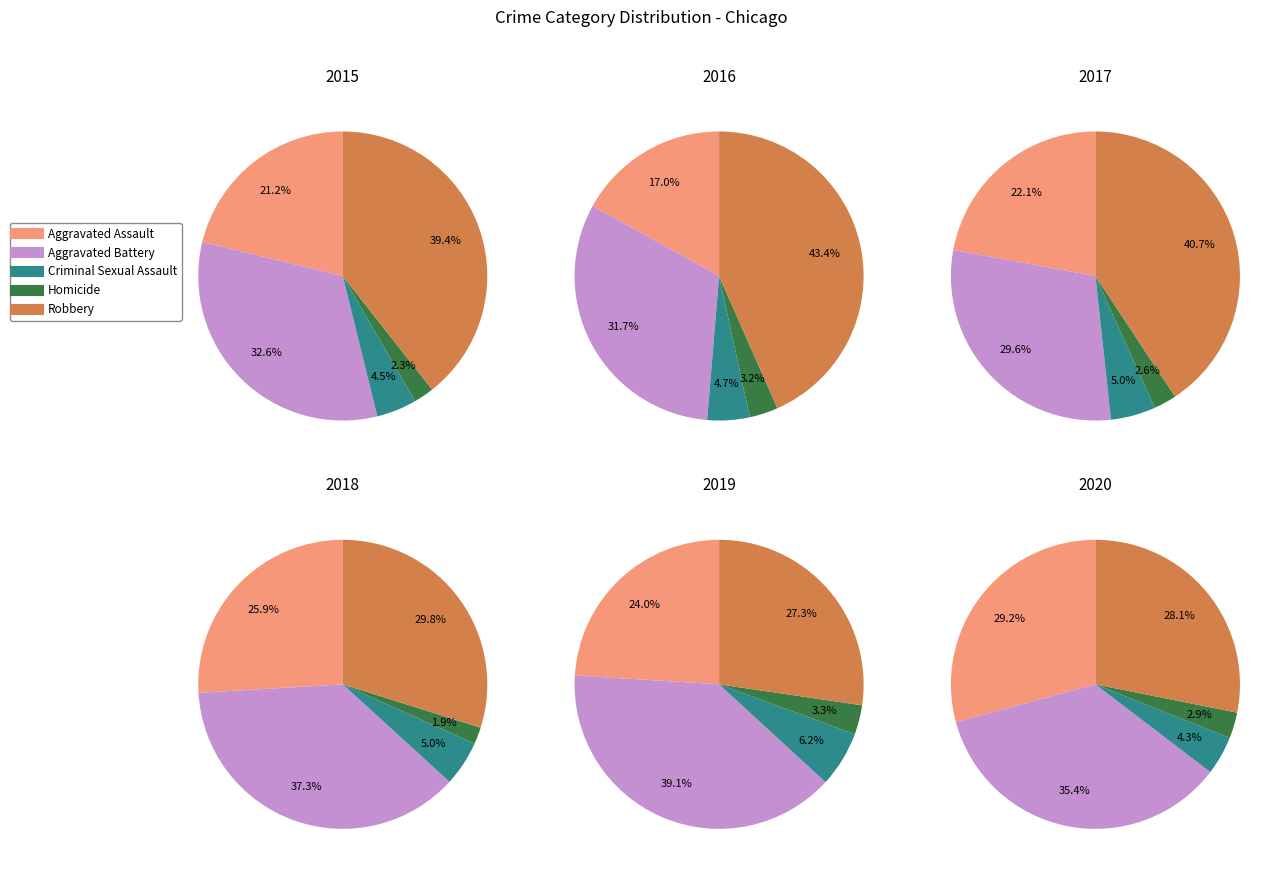

Which has a higher value, Homicide or Aggravated Assault?

Aggravated Assault